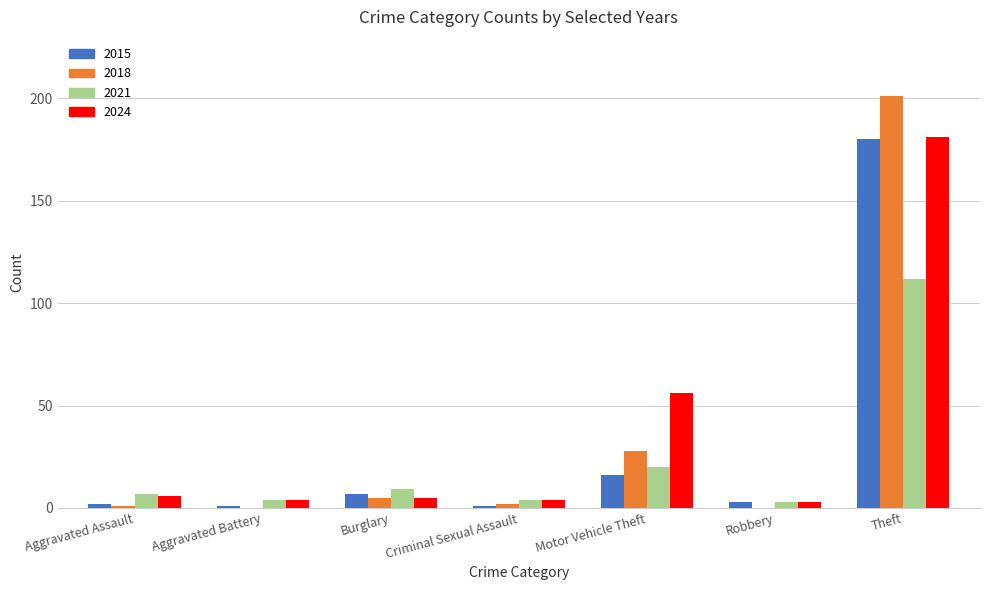

Which category has the highest value in the 2021 series?

Theft